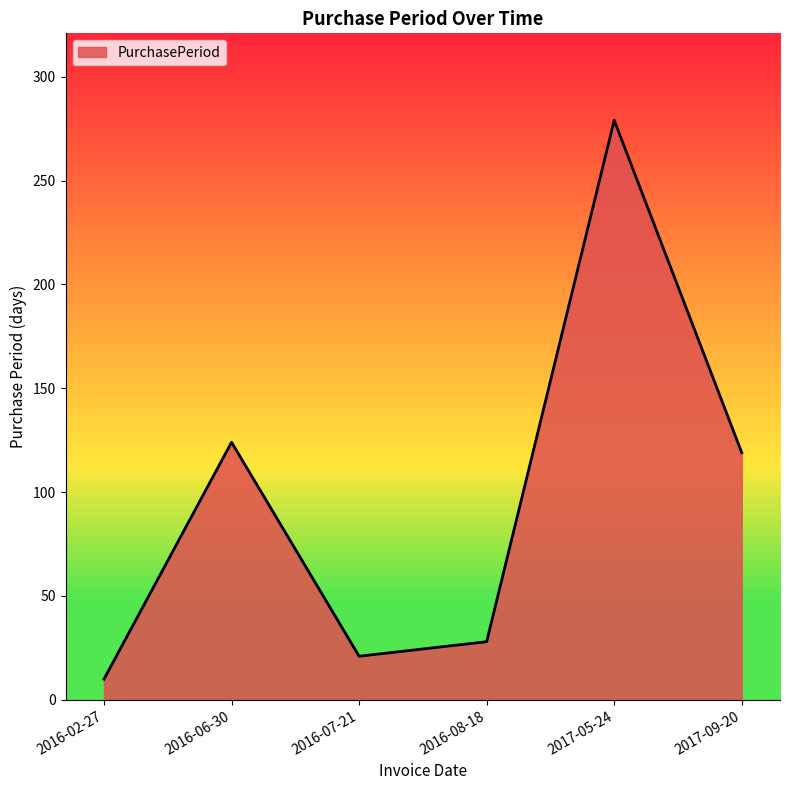

How many interior local valleys (lower than both neighbors) does the data have?

1